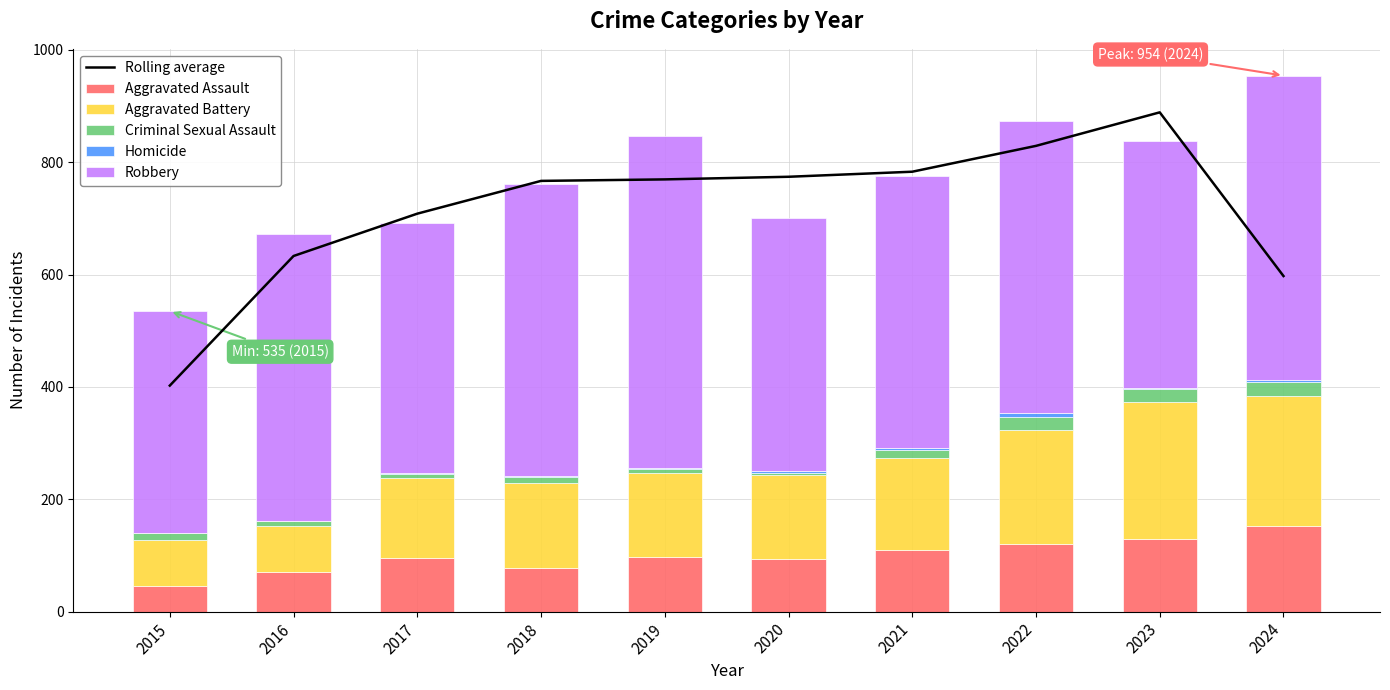

How many categories are shown in the chart?

10